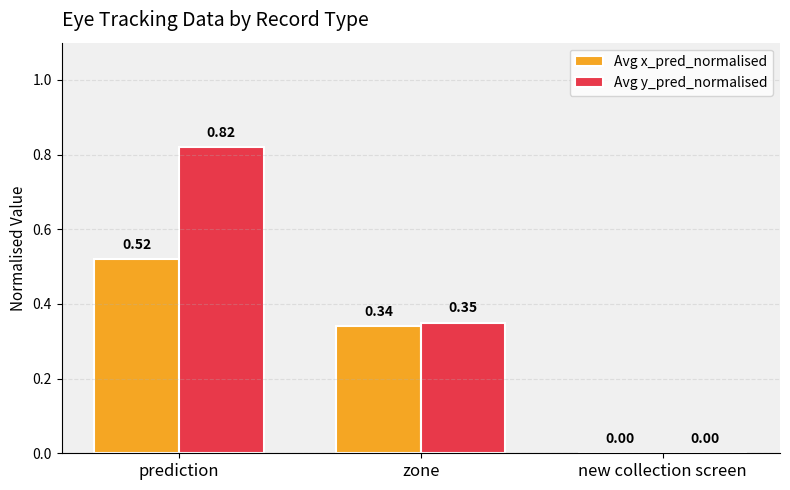

Which series has the largest total across all categories?

Avg y_pred_normalised